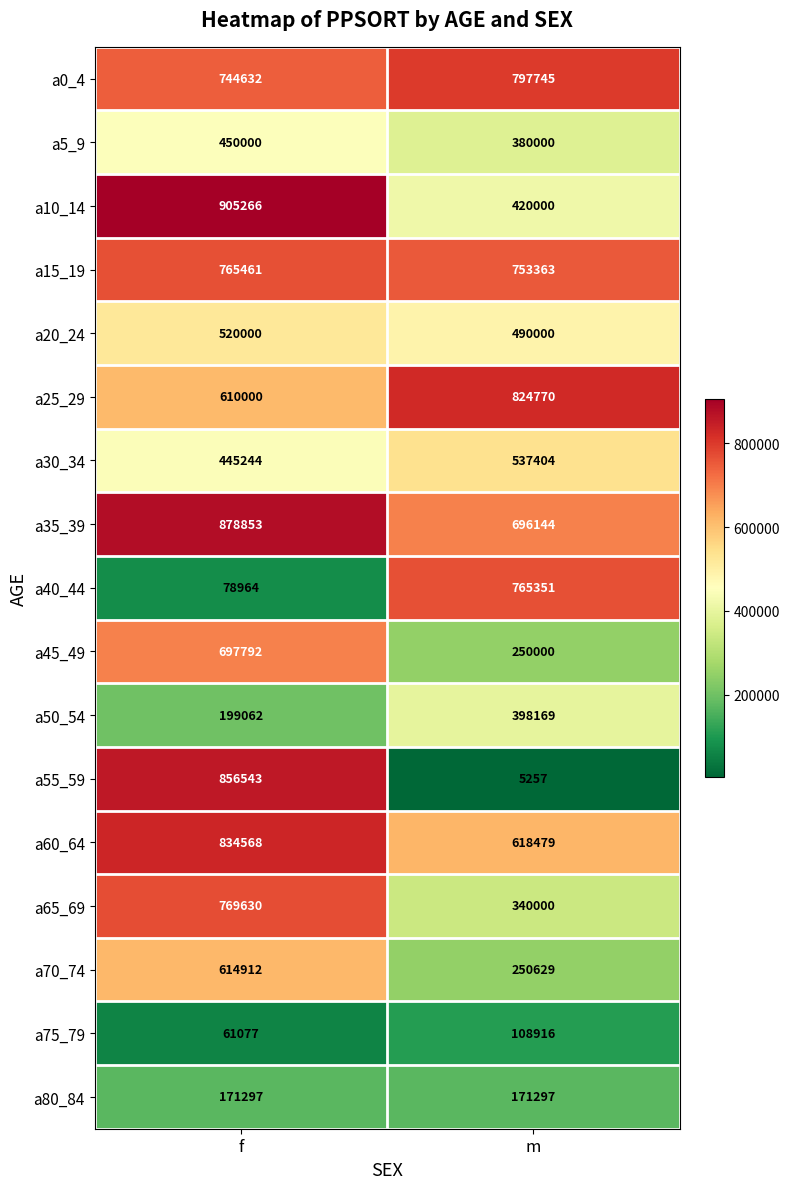

Which series has the largest range (max minus min)?

a55_59